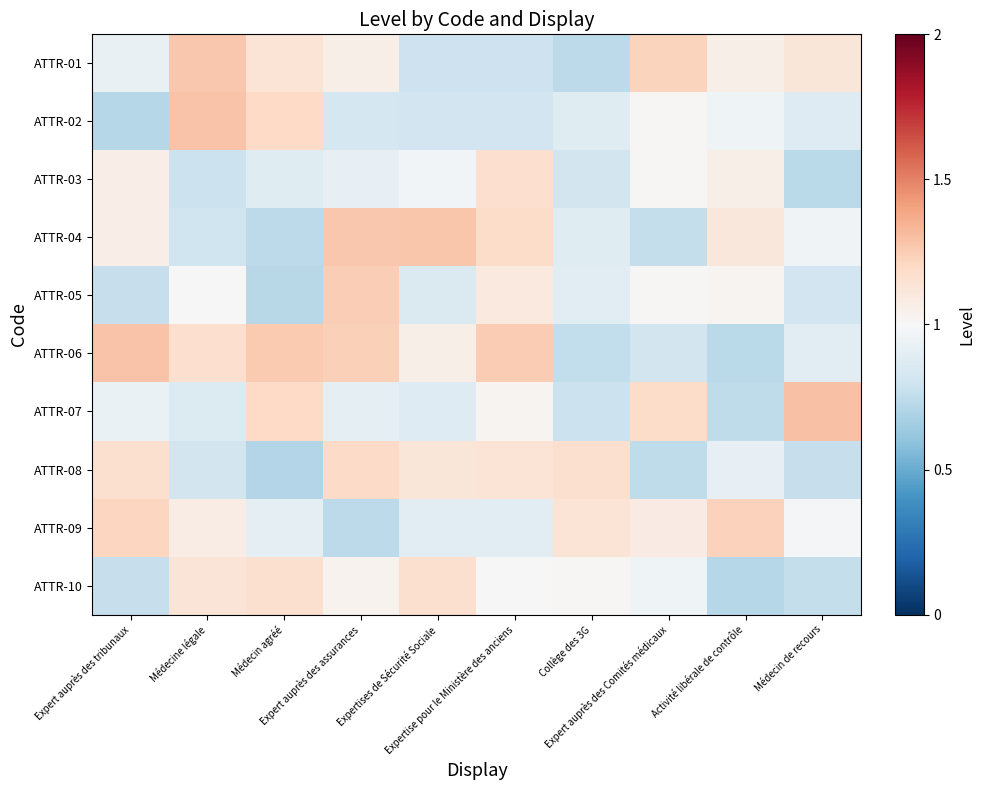

Reading left to right, what are all the values shown in this chart?

ATTR-01: Expert auprès des tribunaux=0.9	Médecine légale=1.3	Médecin agréé=1.1	Expert auprès des assurances=1.1	Expertises de Sécurité Sociale=0.8	Expertise pour le Ministère des anciens=0.8	Collège des 3G=0.7	Expert auprès des Comités médicaux=1.2	Activité libérale de contrôle=1.1	Médecin de recours=1.1
ATTR-02: Expert auprès des tribunaux=0.7	Médecine légale=1.3	Médecin agréé=1.2	Expert auprès des assurances=0.8	Expertises de Sécurité Sociale=0.8	Expertise pour le Ministère des anciens=0.8	Collège des 3G=0.9	Expert auprès des Comités médicaux=1.0	Activité libérale de contrôle=1.0	Médecin de recours=0.9
ATTR-03: Expert auprès des tribunaux=1.1	Médecine légale=0.8	Médecin agréé=0.9	Expert auprès des assurances=0.9	Expertises de Sécurité Sociale=1.0	Expertise pour le Ministère des anciens=1.2	Collège des 3G=0.8	Expert auprès des Comités médicaux=1.0	Activité libérale de contrôle=1.1	Médecin de recours=0.7
ATTR-04: Expert auprès des tribunaux=1.1	Médecine légale=0.8	Médecin agréé=0.7	Expert auprès des assurances=1.3	Expertises de Sécurité Sociale=1.3	Expertise pour le Ministère des anciens=1.2	Collège des 3G=0.9	Expert auprès des Comités médicaux=0.8	Activité libérale de contrôle=1.1	Médecin de recours=1.0
ATTR-05: Expert auprès des tribunaux=0.8	Médecine légale=1.0	Médecin agréé=0.7	Expert auprès des assurances=1.2	Expertises de Sécurité Sociale=0.9	Expertise pour le Ministère des anciens=1.1	Collège des 3G=0.9	Expert auprès des Comités médicaux=1.0	Activité libérale de contrôle=1.0	Médecin de recours=0.8
ATTR-06: Expert auprès des tribunaux=1.3	Médecine légale=1.2	Médecin agréé=1.3	Expert auprès des assurances=1.2	Expertises de Sécurité Sociale=1.1	Expertise pour le Ministère des anciens=1.3	Collège des 3G=0.8	Expert auprès des Comités médicaux=0.8	Activité libérale de contrôle=0.7	Médecin de recours=0.9
ATTR-07: Expert auprès des tribunaux=0.9	Médecine légale=0.9	Médecin agréé=1.2	Expert auprès des assurances=0.9	Expertises de Sécurité Sociale=0.9	Expertise pour le Ministère des anciens=1.0	Collège des 3G=0.8	Expert auprès des Comités médicaux=1.2	Activité libérale de contrôle=0.7	Médecin de recours=1.3
ATTR-08: Expert auprès des tribunaux=1.2	Médecine légale=0.8	Médecin agréé=0.7	Expert auprès des assurances=1.2	Expertises de Sécurité Sociale=1.1	Expertise pour le Ministère des anciens=1.1	Collège des 3G=1.2	Expert auprès des Comités médicaux=0.7	Activité libérale de contrôle=0.9	Médecin de recours=0.8
ATTR-09: Expert auprès des tribunaux=1.2	Médecine légale=1.1	Médecin agréé=0.9	Expert auprès des assurances=0.7	Expertises de Sécurité Sociale=0.9	Expertise pour le Ministère des anciens=0.9	Collège des 3G=1.1	Expert auprès des Comités médicaux=1.1	Activité libérale de contrôle=1.2	Médecin de recours=1.0
ATTR-10: Expert auprès des tribunaux=0.8	Médecine légale=1.1	Médecin agréé=1.2	Expert auprès des assurances=1.0	Expertises de Sécurité Sociale=1.2	Expertise pour le Ministère des anciens=1.0	Collège des 3G=1.0	Expert auprès des Comités médicaux=1.0	Activité libérale de contrôle=0.7	Médecin de recours=0.8